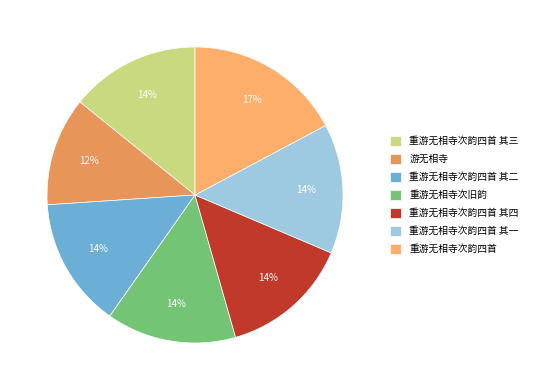

To the nearest percent, what portion does 重游无相寺次旧韵 represent?

14%